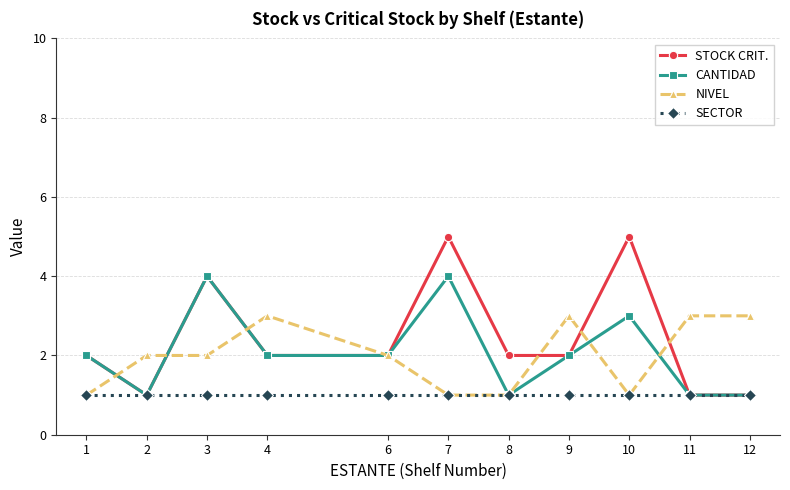

How many interior local peaks does the STOCK CRIT. series have?

3